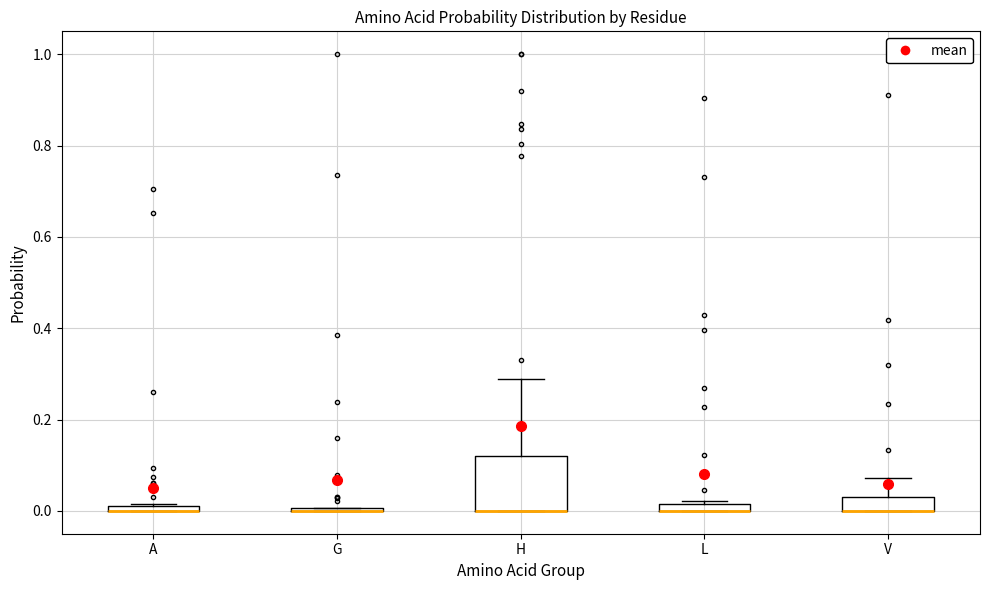

Comparing the boxes themselves (not the whiskers), which one is the tallest?

H